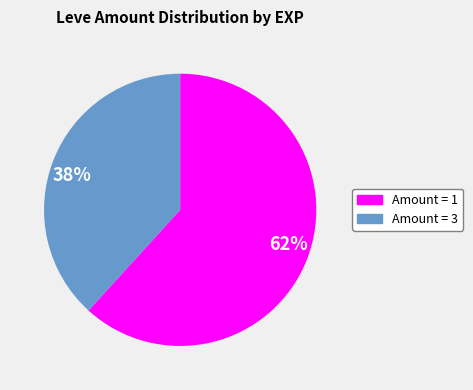

To the nearest percent, what is the difference between the largest and smallest slice percentages?

24%